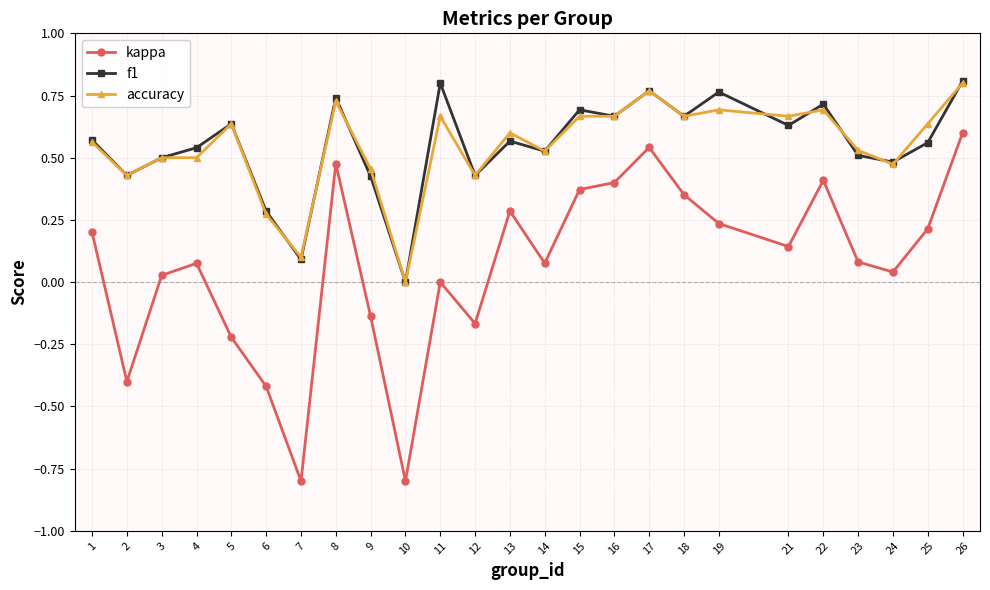

Is this an area chart (filled region under the line)?

No